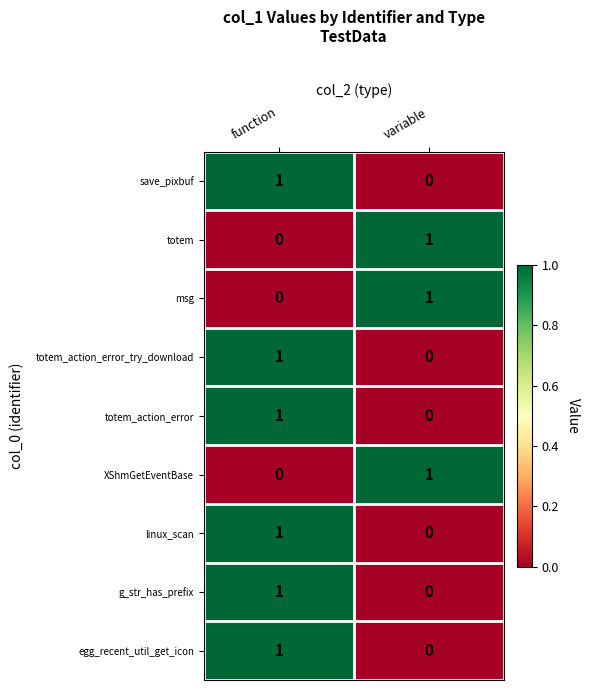

True or false: save_pixbuf has a value of 0 at function.

False